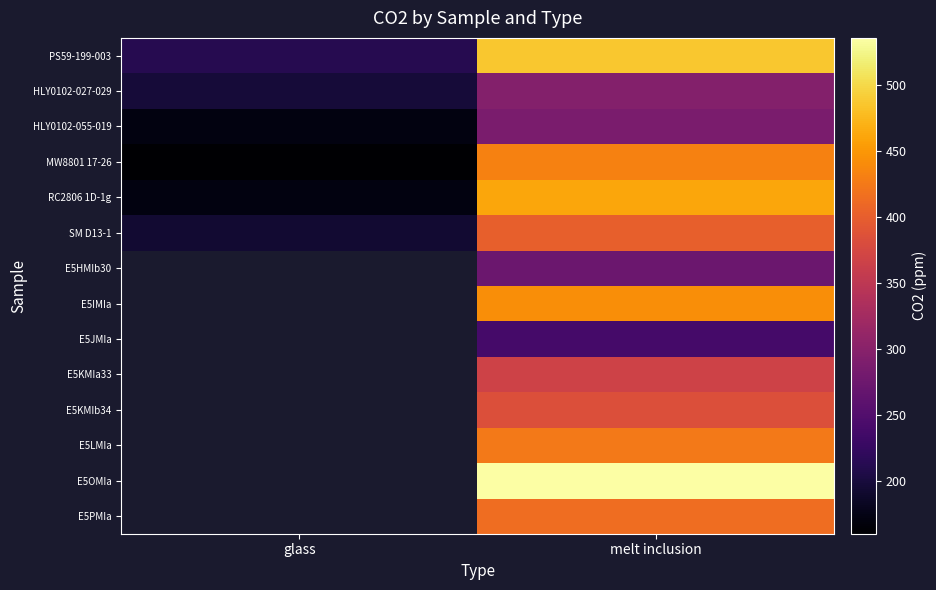

Is the value of SM D13-1 at melt inclusion greater than the value of E5PMIa at melt inclusion?

No